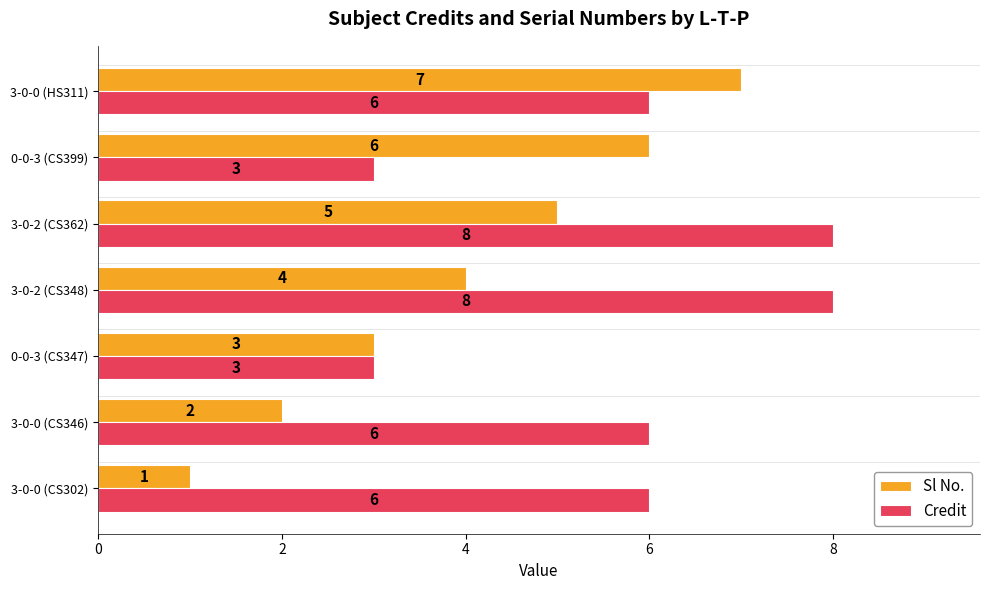

Where is Sl No. nearest to the value 4?

3-0-2 (CS348)